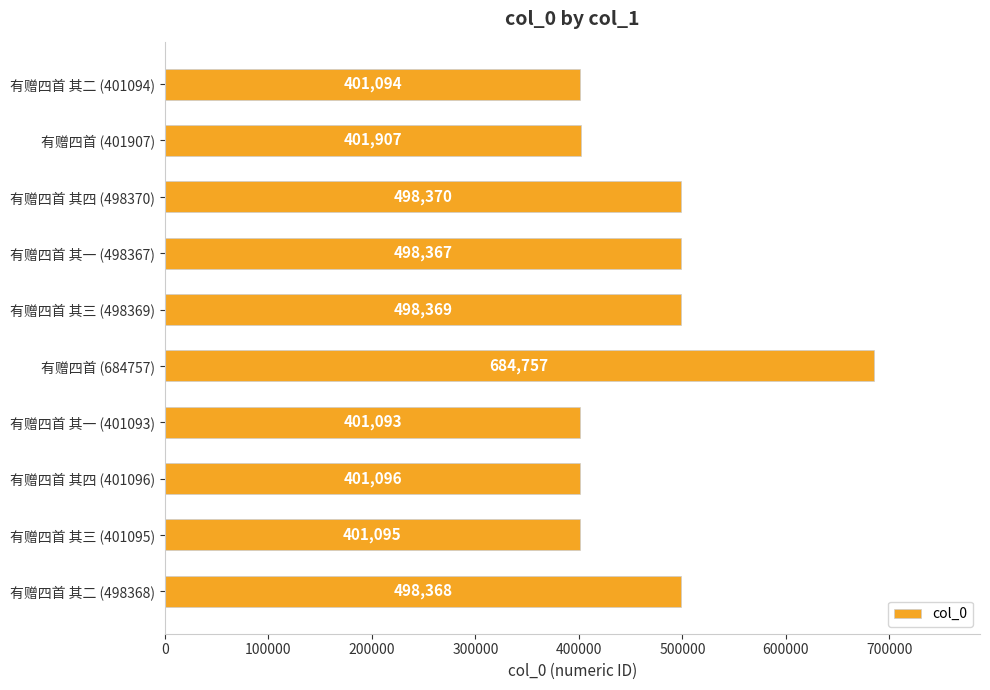

Rank the categories by value from highest to lowest.

有赠四首 (684757), 有赠四首 其四 (498370), 有赠四首 其三 (498369), 有赠四首 其二 (498368), 有赠四首 其一 (498367), 有赠四首 (401907), 有赠四首 其四 (401096), 有赠四首 其三 (401095), 有赠四首 其二 (401094), 有赠四首 其一 (401093)